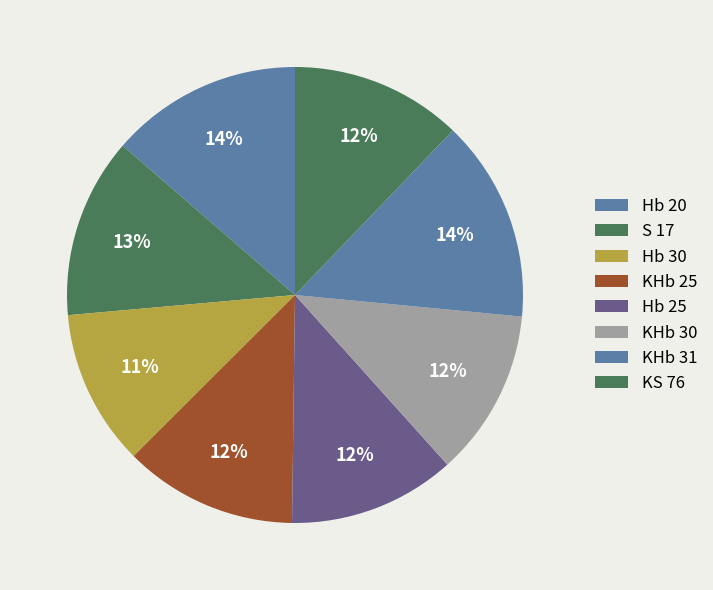

To the nearest percent, what is the difference between the KS 76 and Hb 20 slice percentages?

1%